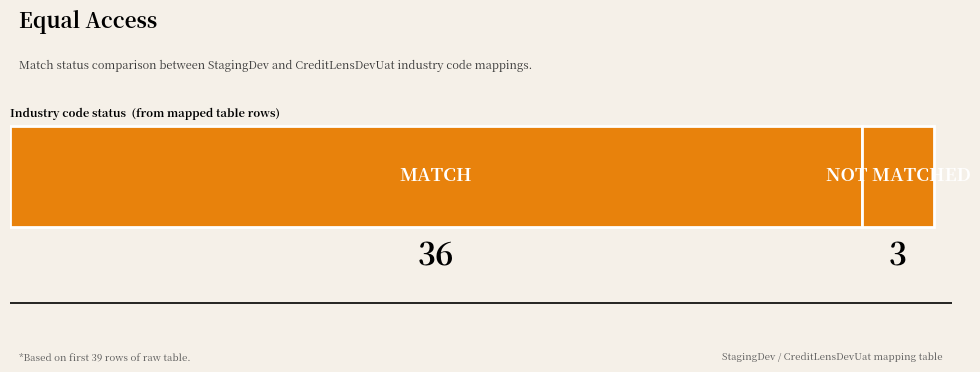

What is the value of the 1st bar from the left?

36